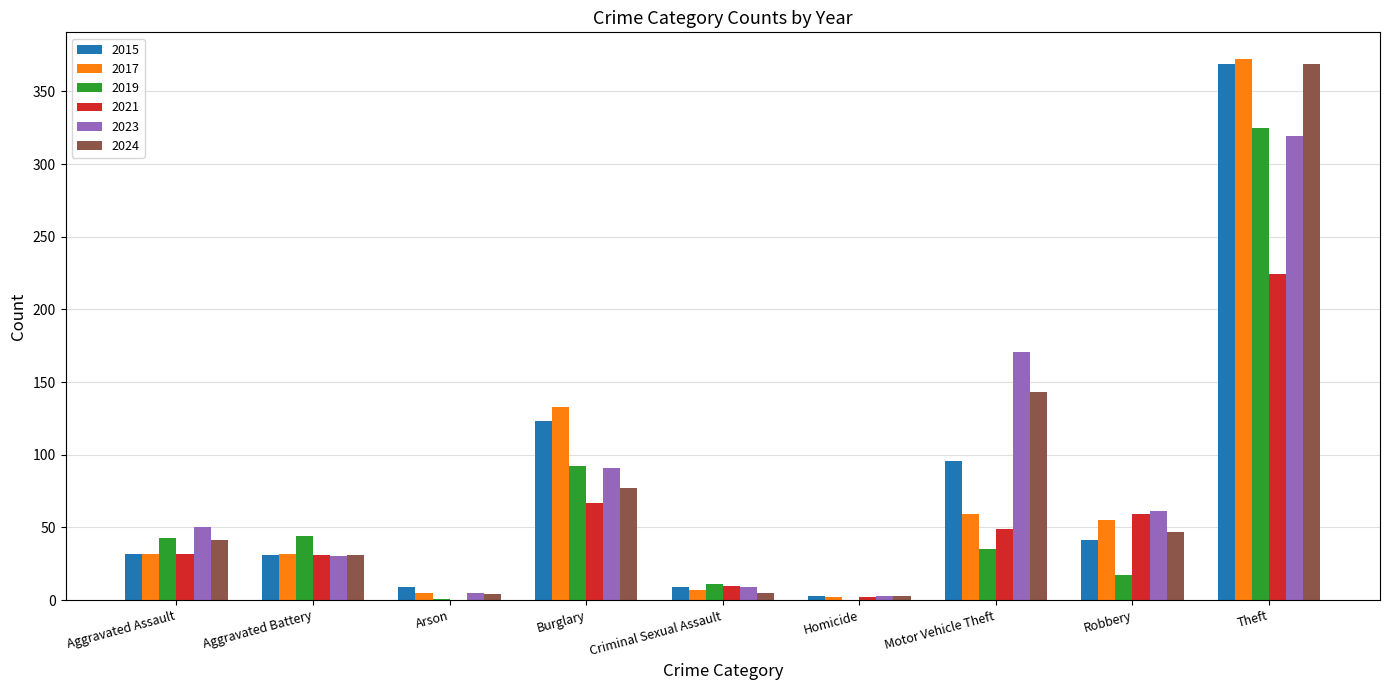

Read the 2023 value at Aggravated Battery, to the nearest 5.

30